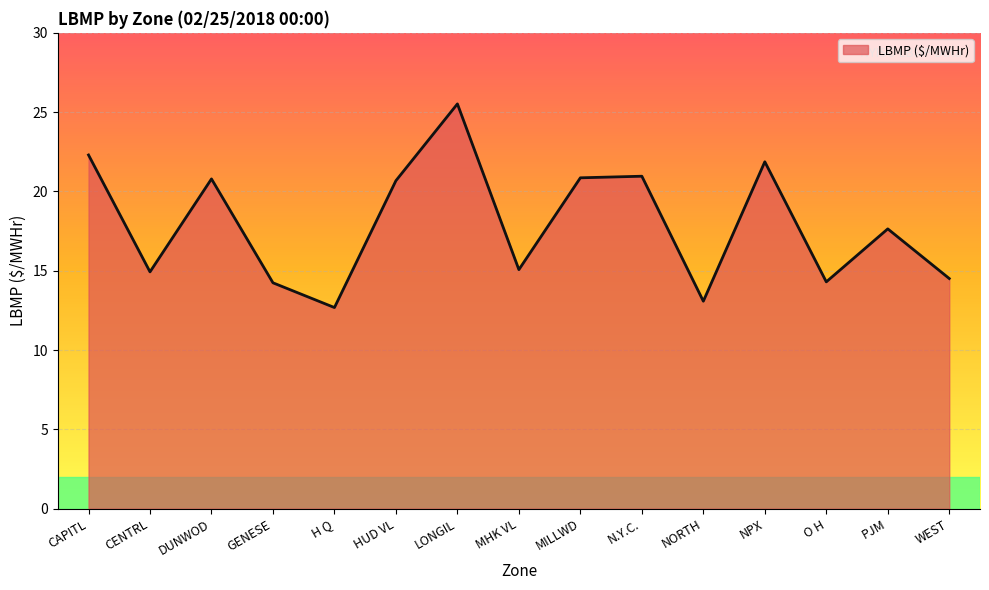

At which label is the value closest to 19?

PJM